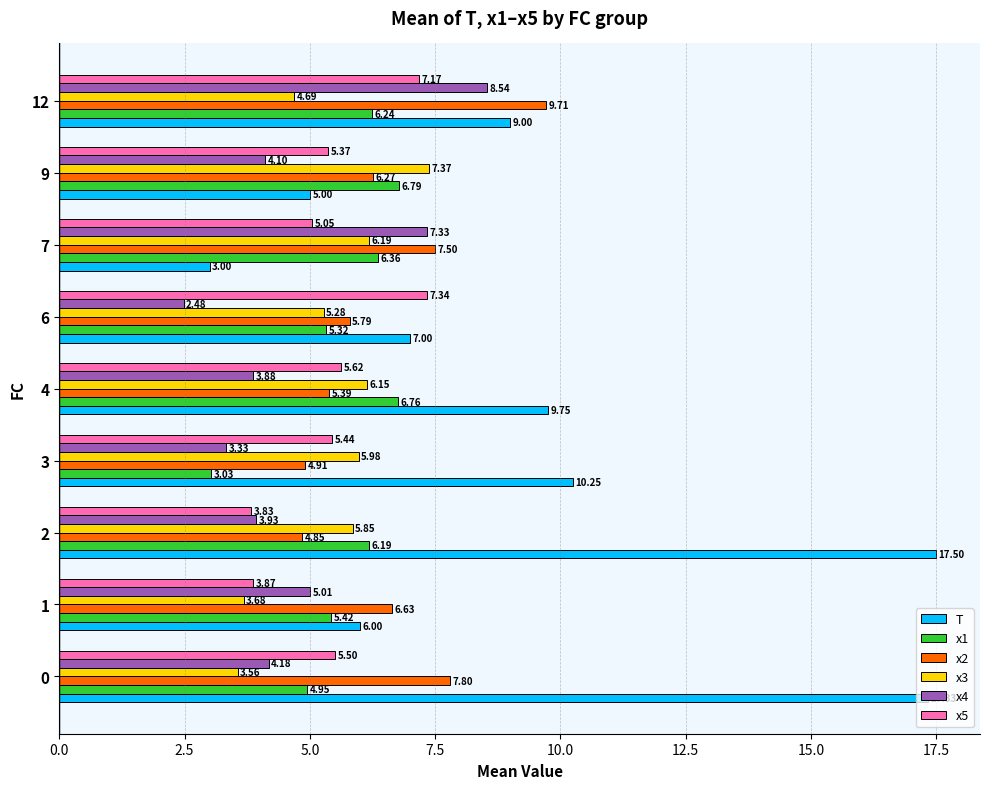

Which series has the largest range (max minus min)?

T